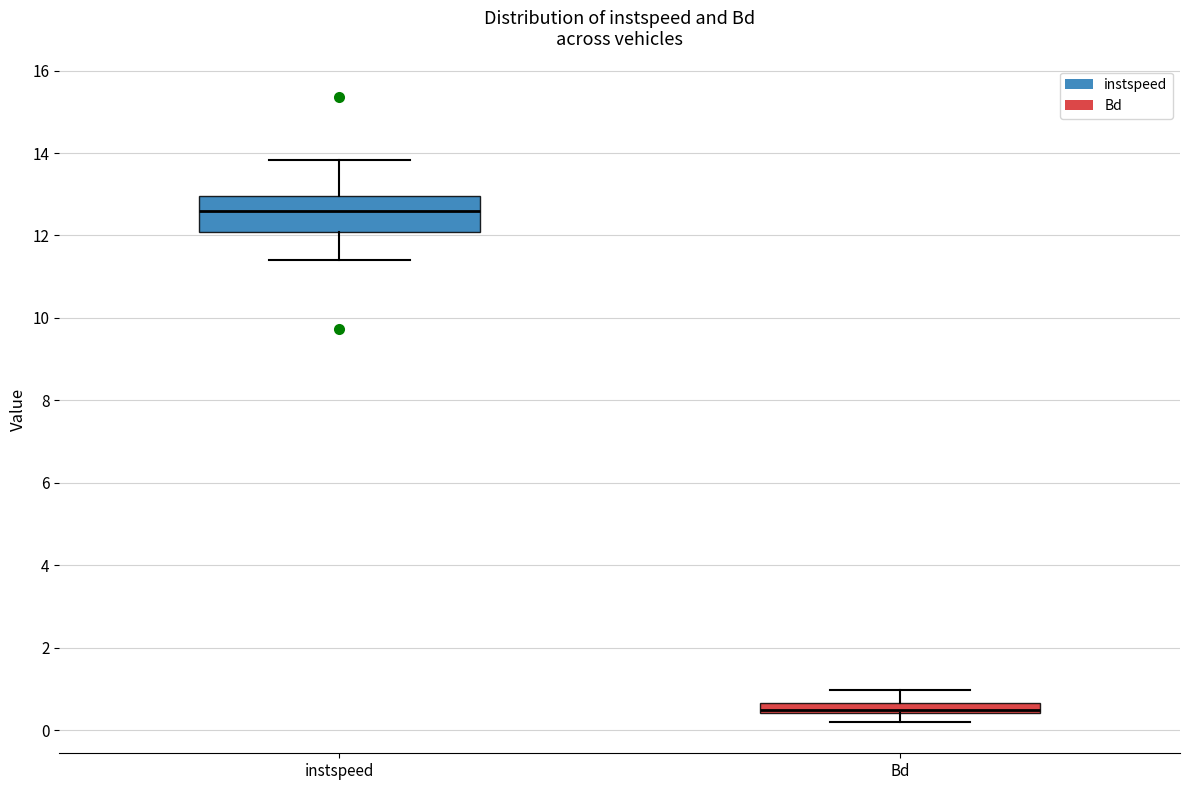

Where does the lower whisker of the box for Bd end on the y-axis? The values are not printed on the chart, so give them approximately, as read against the axis.

0.2